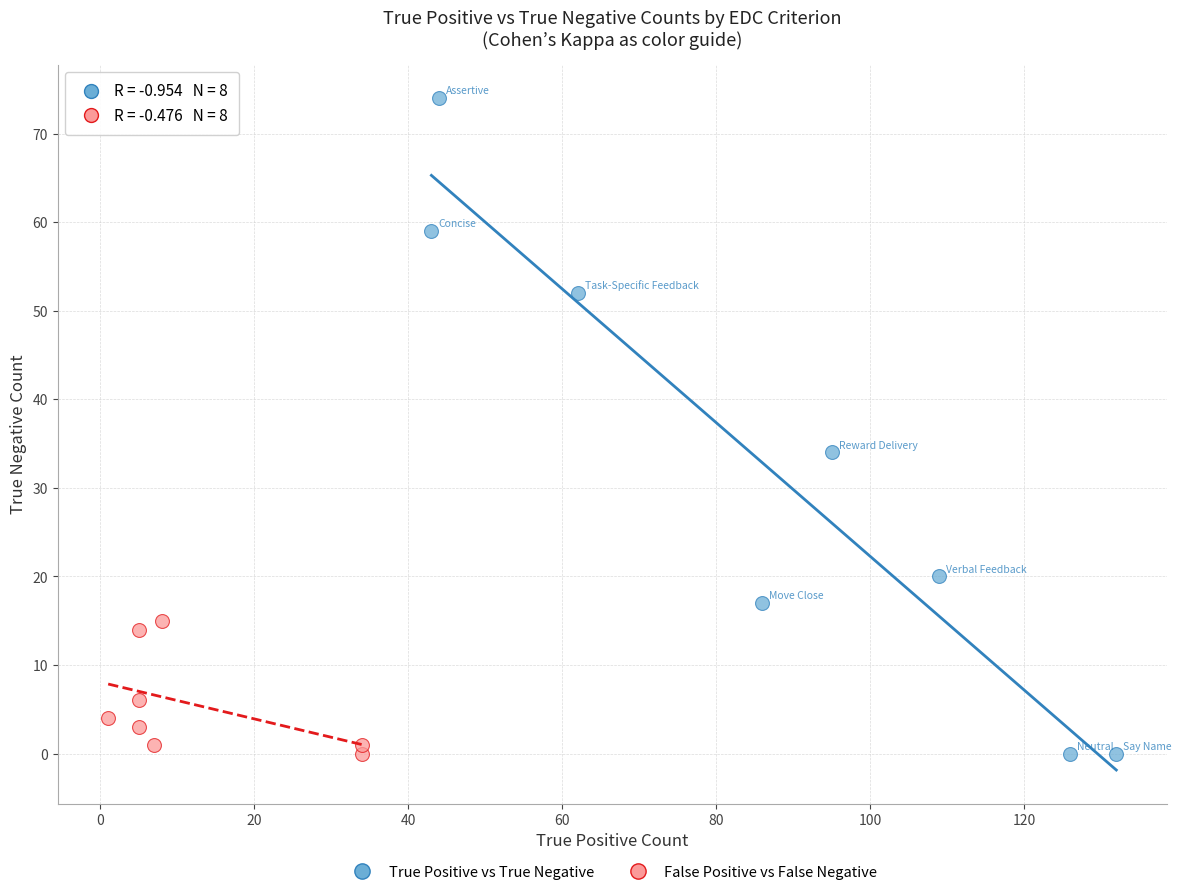

Which series has the widest spread of Y values?

True Positive vs True Negative